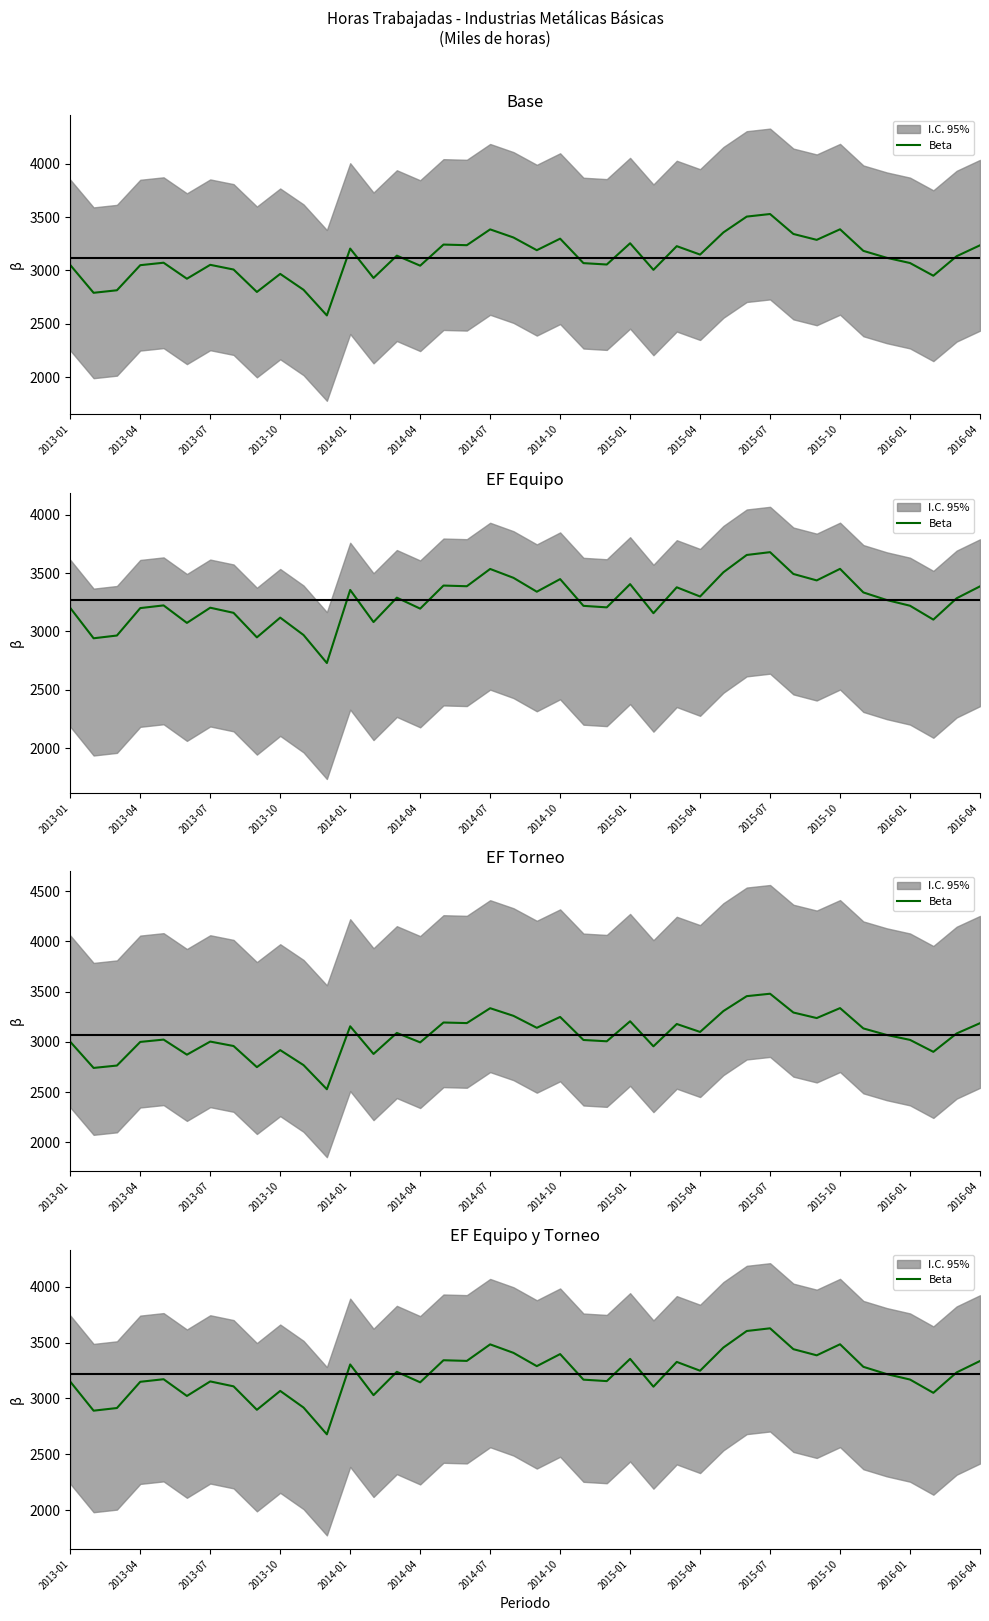

What is the approximate value at 2014-04?

3022.6